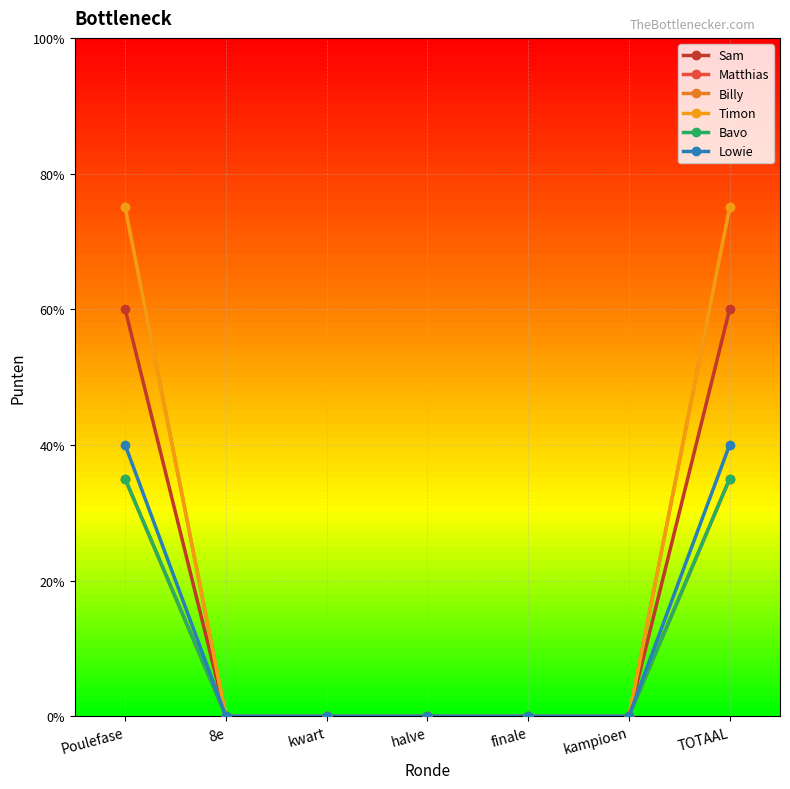

Between TOTAAL and finale, which is larger?

TOTAAL